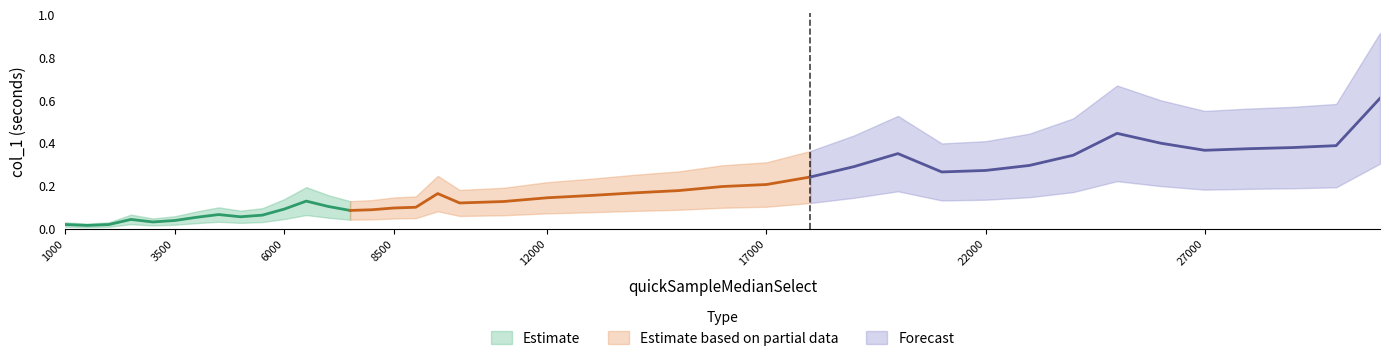

What is the sum of the values at 21000 and 5000?

0.3